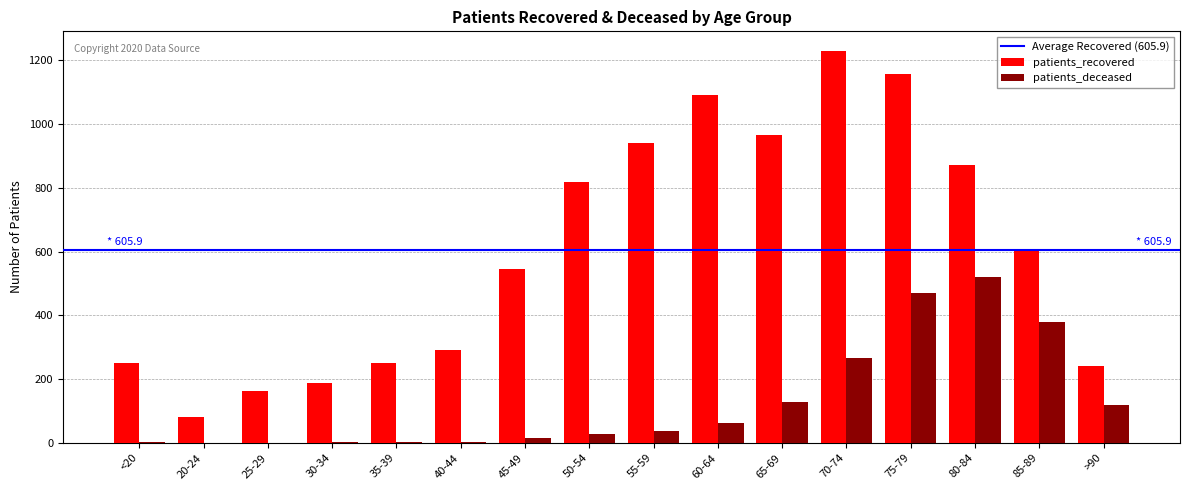

What is the sum of all patients_recovered values?

9695